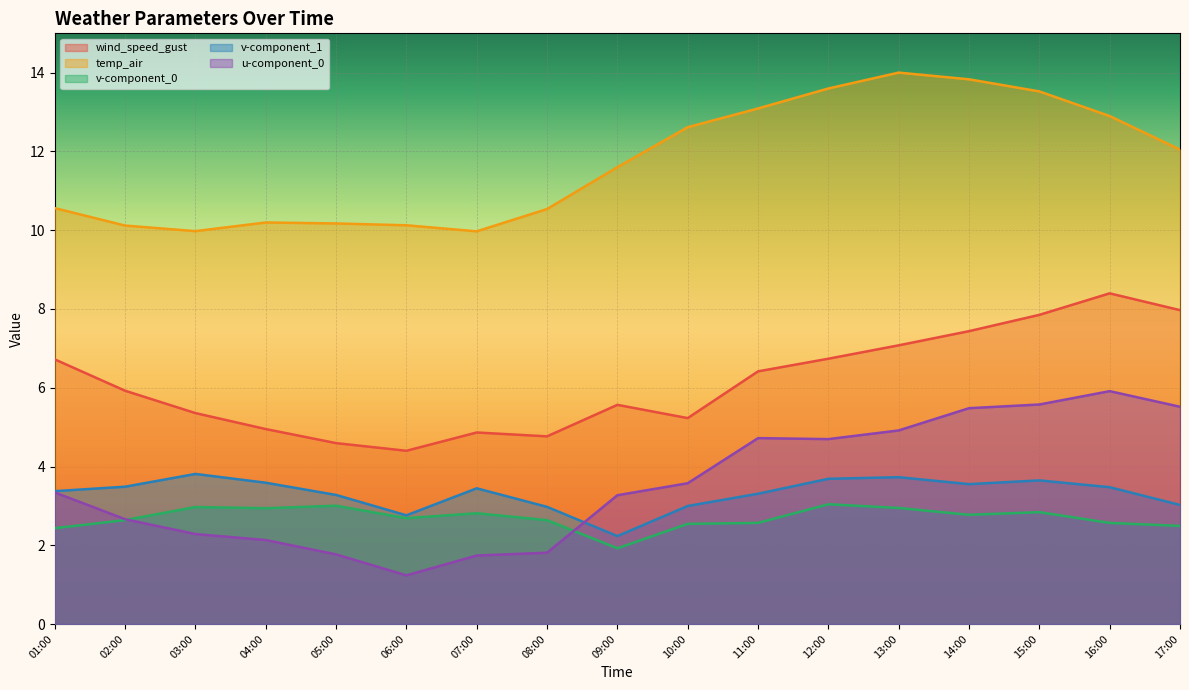

True or false: wind_speed_gust has a value of 11.8 at 17:00.

False